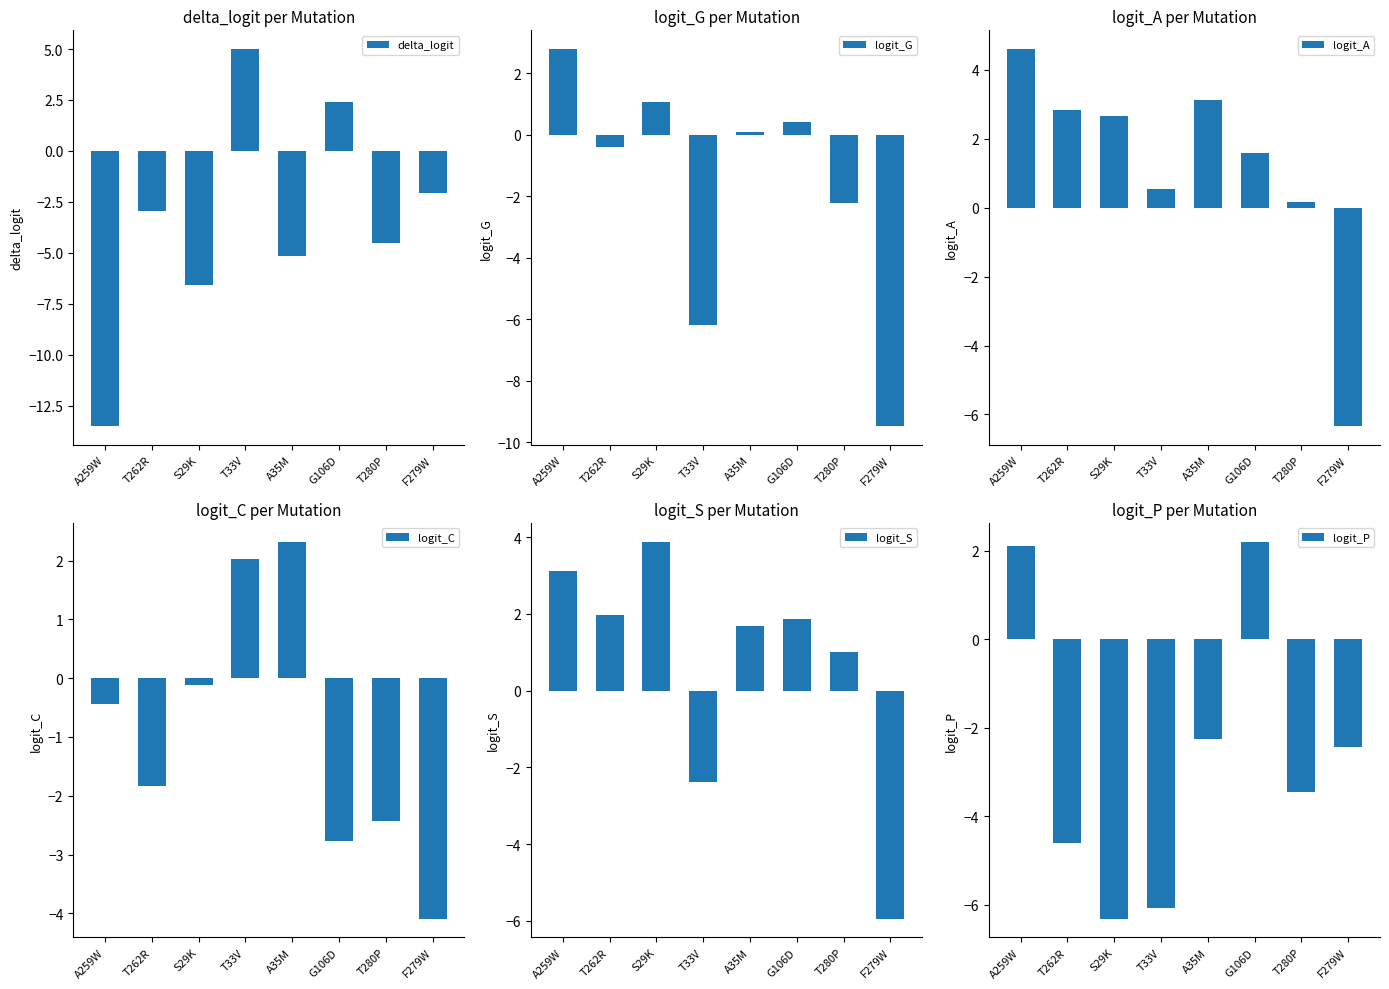

What is the average value of the logit_A series?

1.1